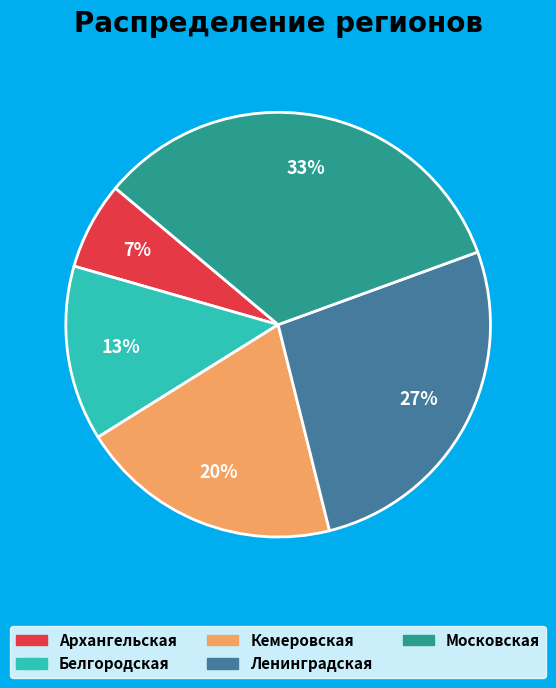

Does Архангельская represent more than half of the total?

No